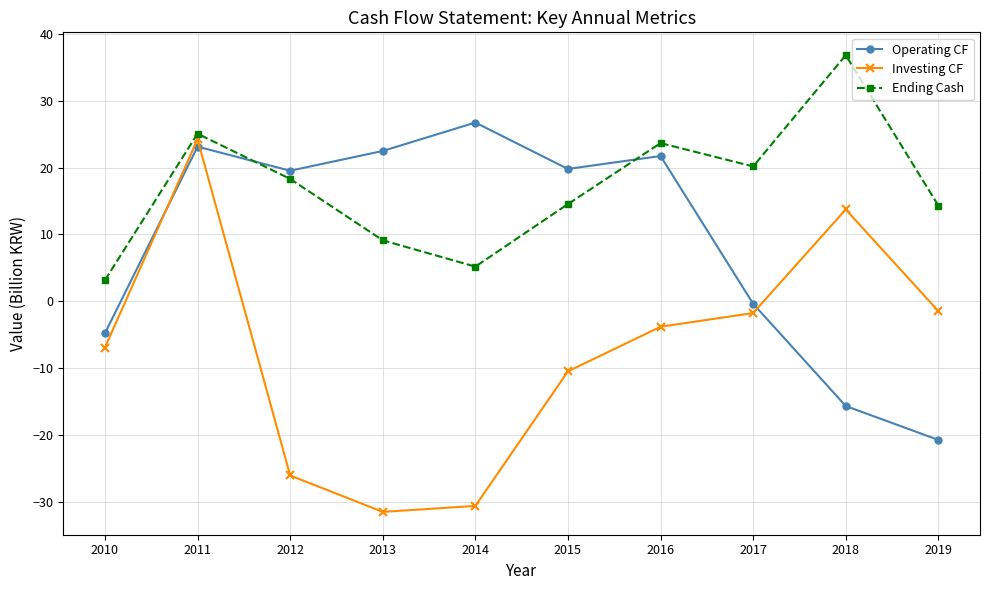

The Ending Cash series shows 25.1 at 2011. True or false?

True